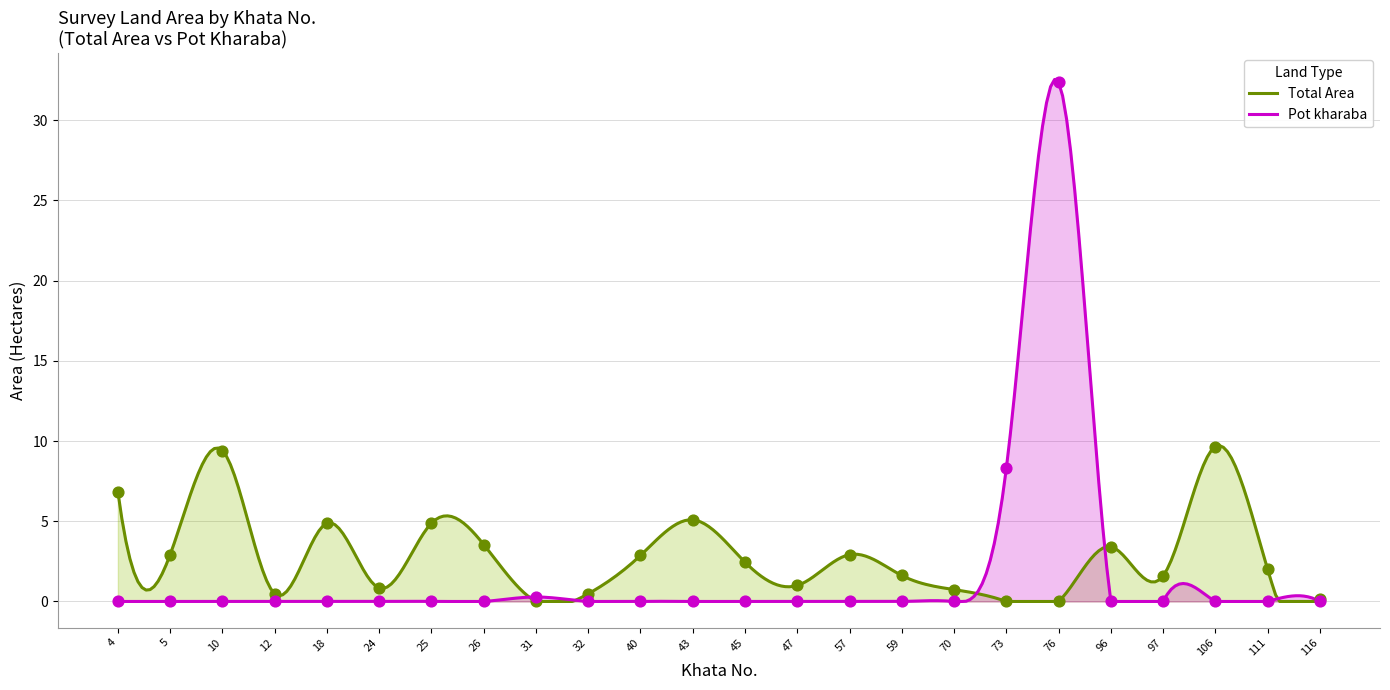

Which series reaches the maximum Y coordinate?

Pot kharaba